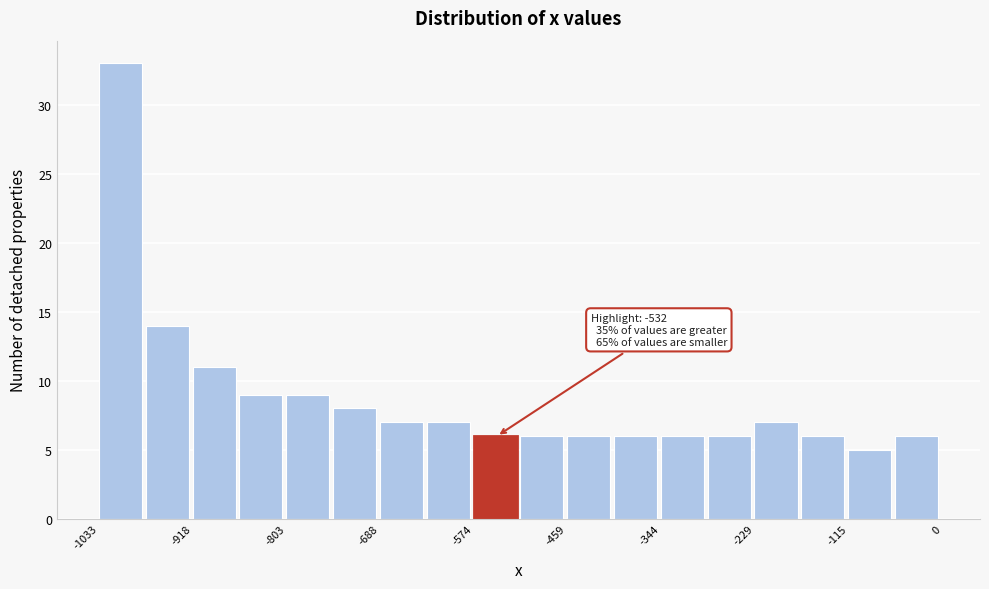

Around what value on the x-axis is the tallest bar? Give the approximate position of its centre, as read against the axis.

-1000